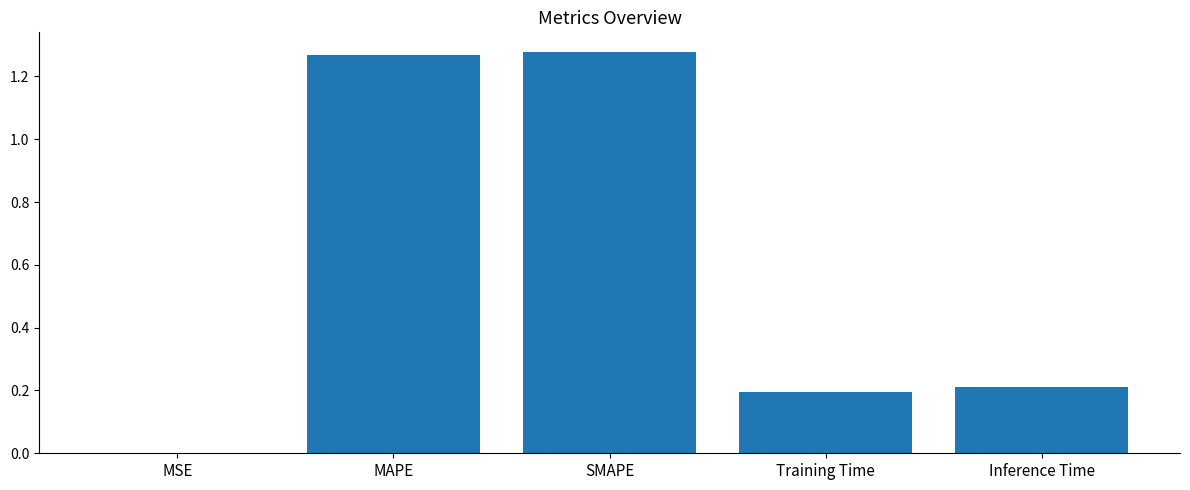

Is it true that the value at Training Time is 0.2?

True